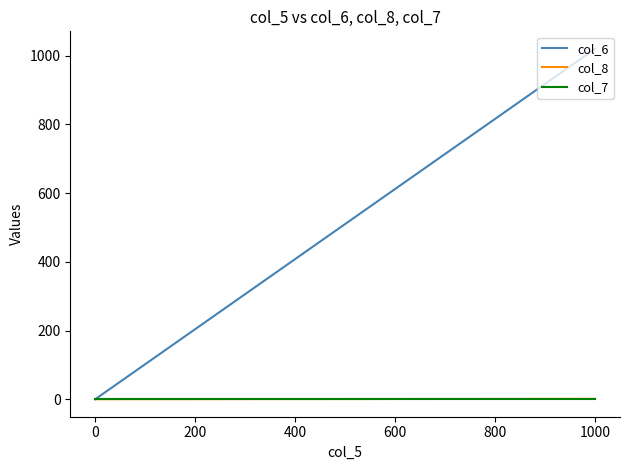

Which has a higher value, 200 or −200?

200